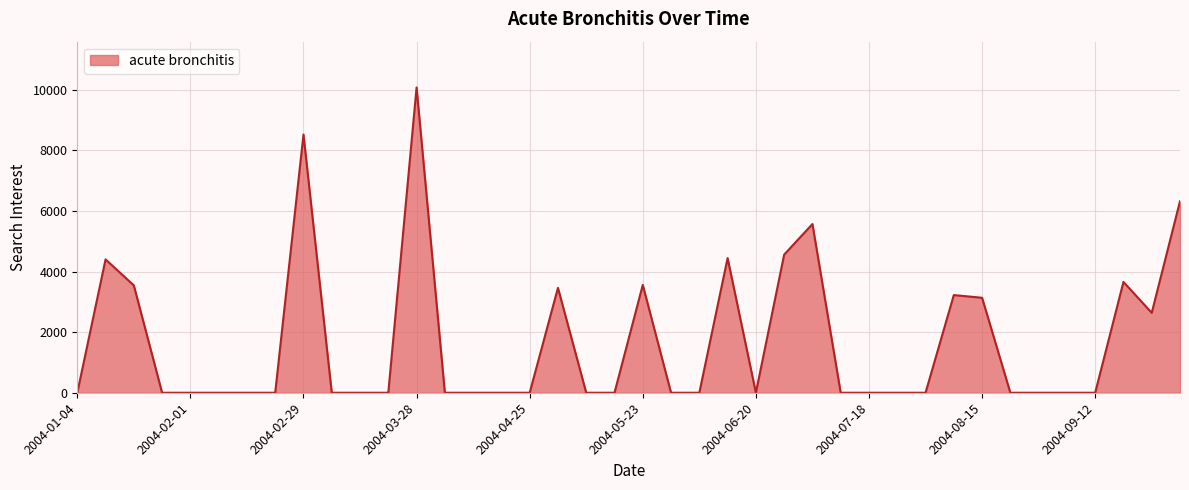

What is the maximum value shown in the chart?

10078.0